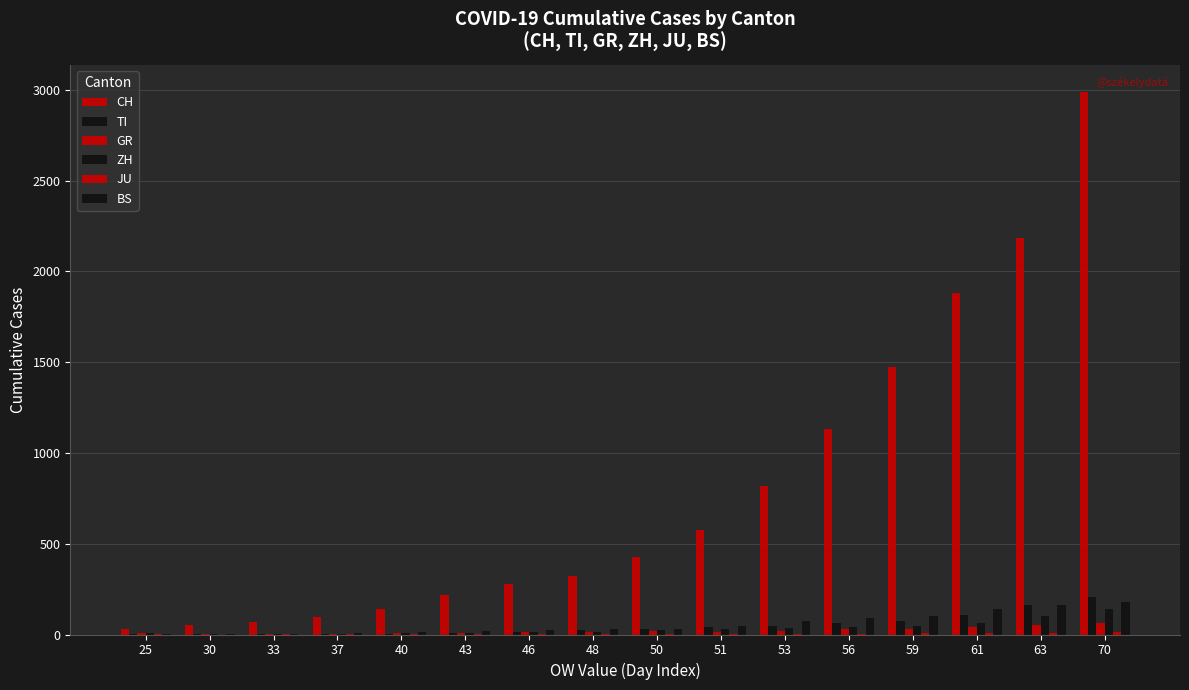

How many data points does each series have?

16